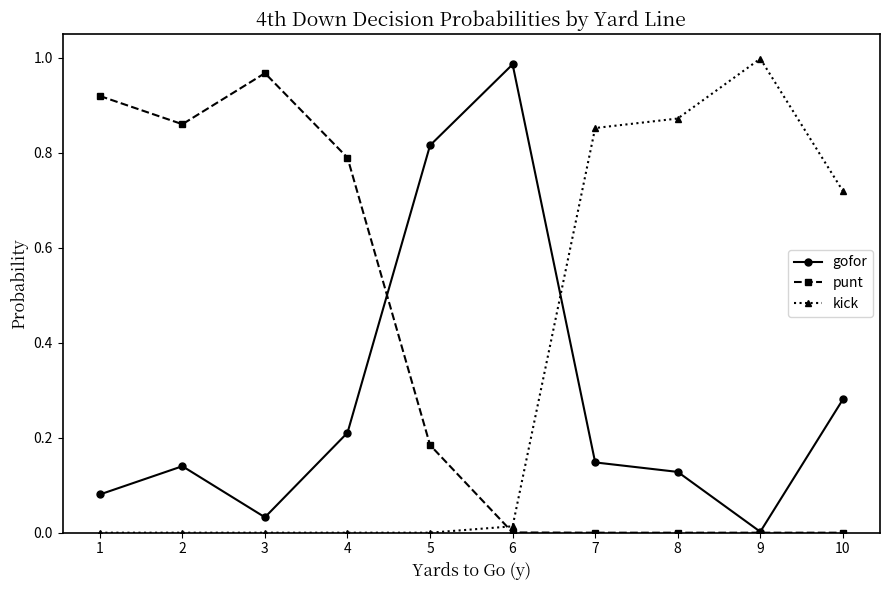

Which series ends up on top after the final intersection of gofor and kick?

kick